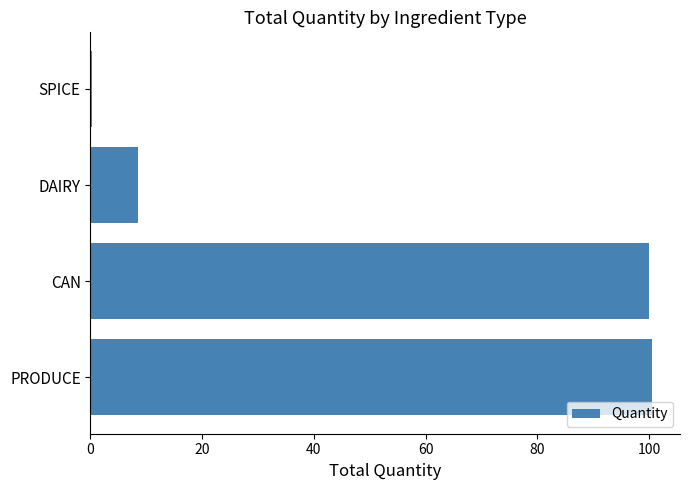

The chart shows a value of 100.5 at PRODUCE. True or false?

True